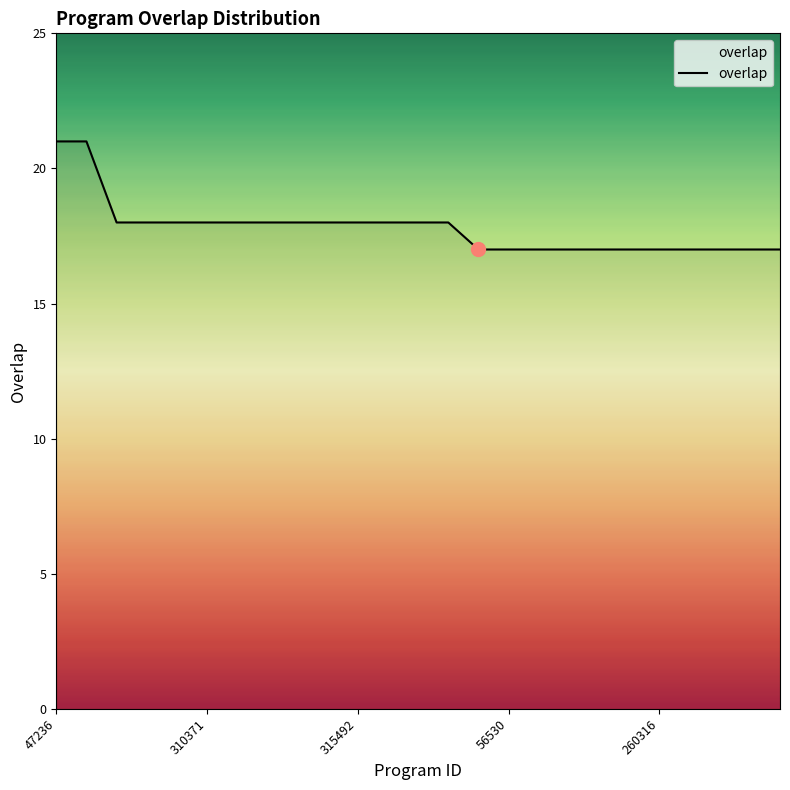

What is the smallest value displayed?

17